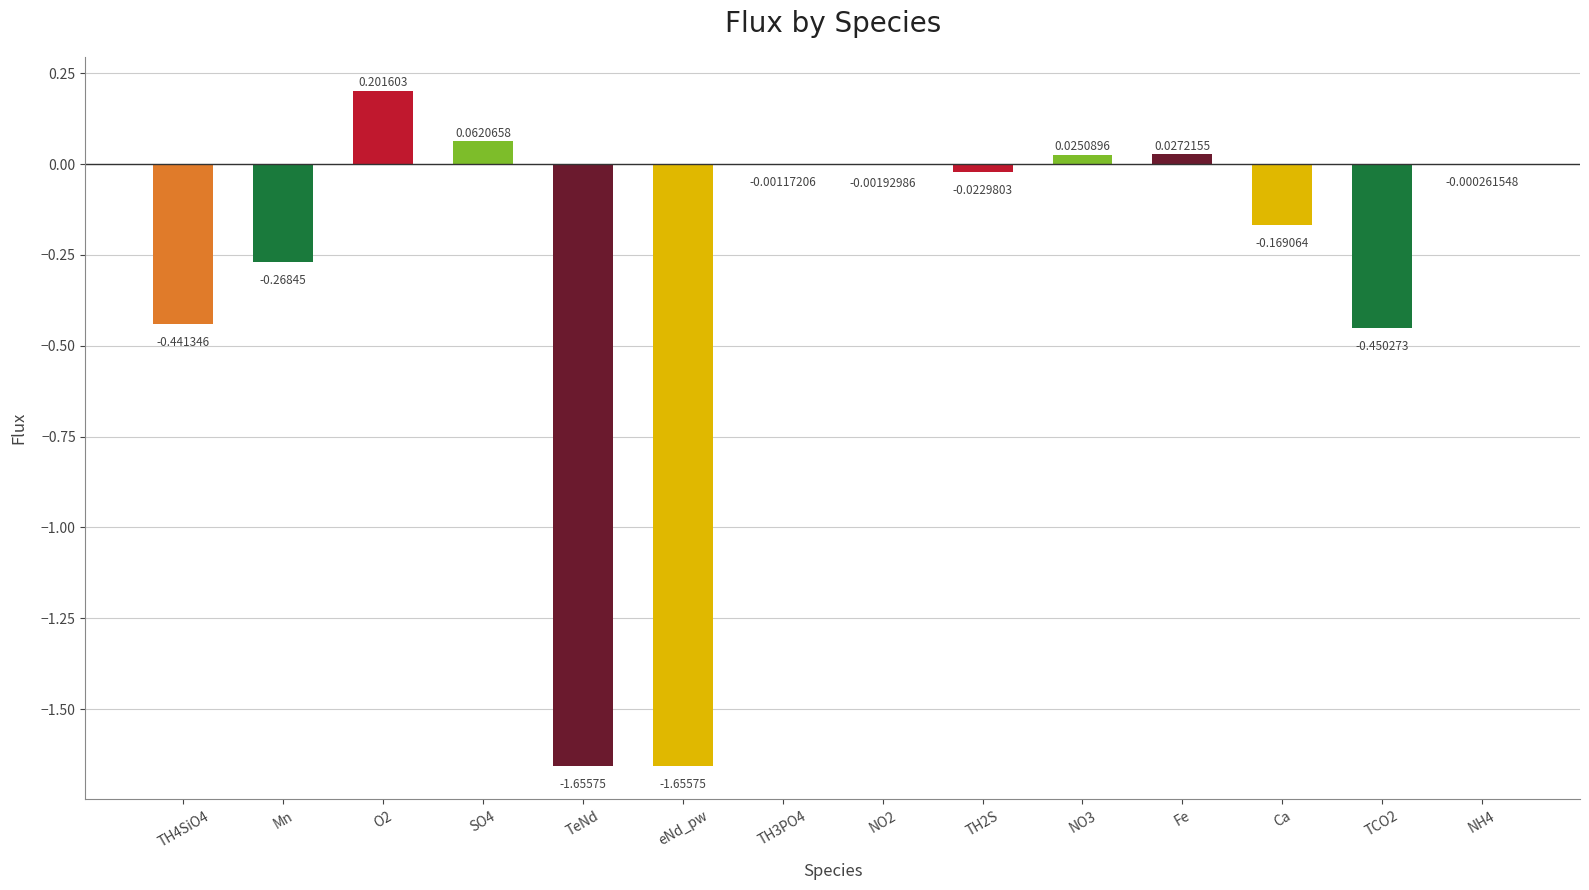

What is the sum of the values at eNd_pw and Mn?

-1.9